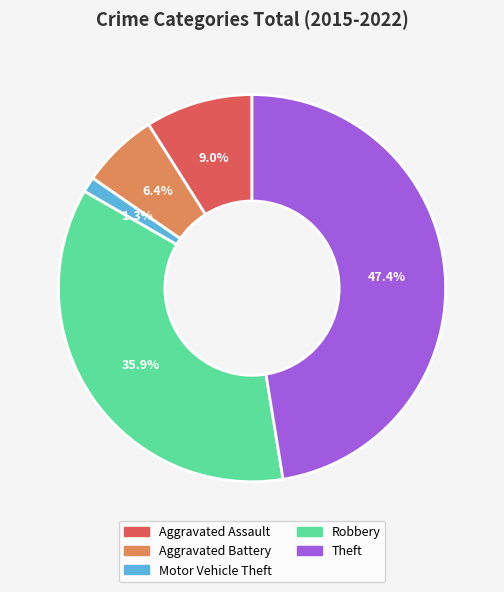

True or false: Motor Vehicle Theft accounts for 12% of the total.

False